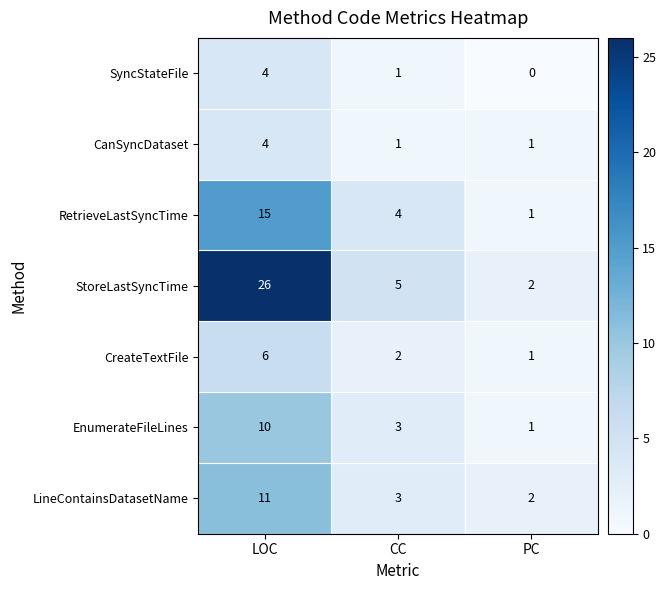

Count the RetrieveLastSyncTime values in the range 1 to 15.

3